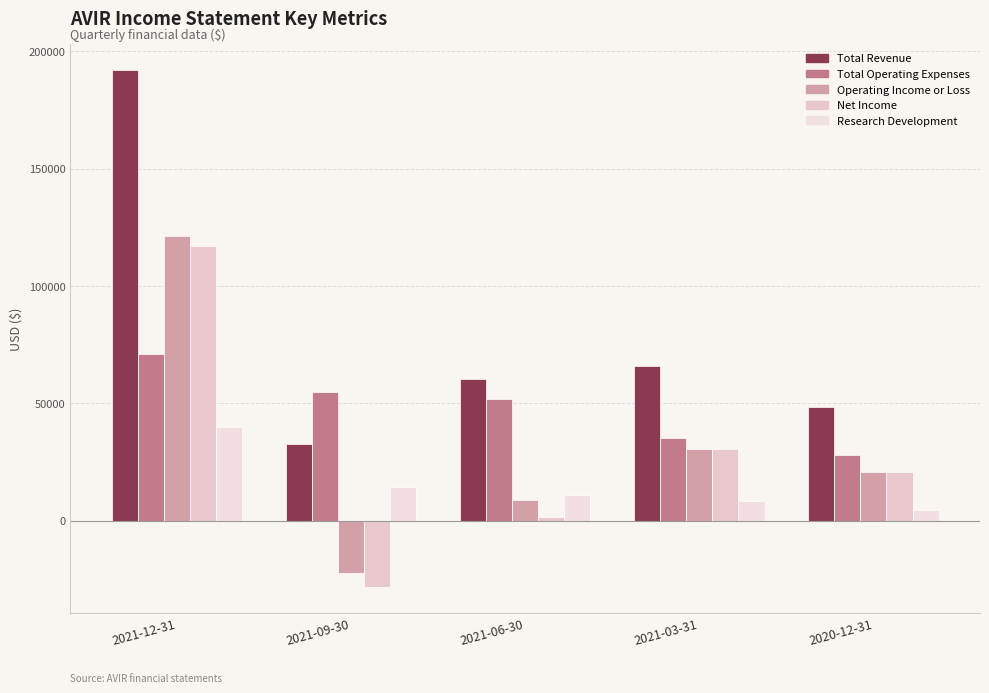

Where does the Research Development series first go above 11000?

2021-12-31